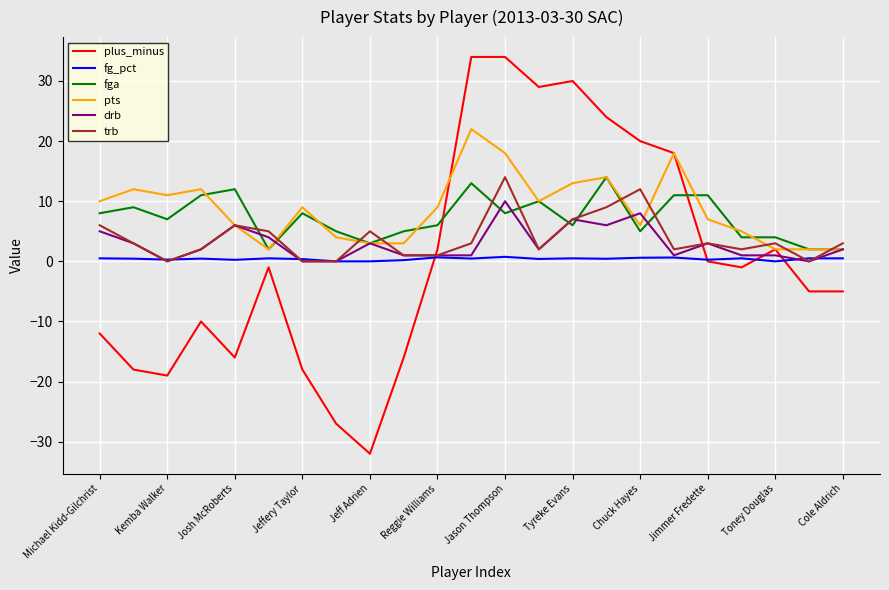

Which series has the largest range (max minus min)?

plus_minus